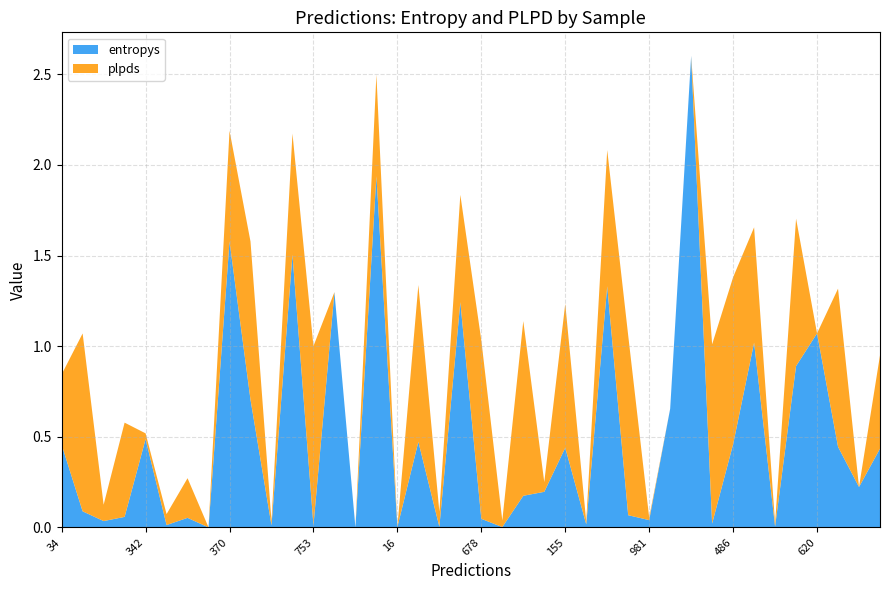

Reading left to right, transcribe all the data shown in this chart.

entropys: 34=0.5	307=0.1	776=0.0	946=0.1	342=0.5	309=0.0	654=0.1	805=0.0	370=1.6	36=0.7	890=0.0	39=1.5	753=0.0	589=1.3	100=0.0	740=1.9	16=0.0	212=0.5	15=0.0	59=1.2	678=0.0	397=0.0	880=0.2	432=0.2	155=0.4	11=0.0	827=1.3	723=0.1	981=0.0	230=0.7	782=2.6	628=0.0	486=0.5	943=1.0	451=0.0	182=0.9	620=1.1	891=0.4	420=0.2	303=0.4
plpds: 34=0.4	307=1.0	776=0.1	946=0.5	342=0.0	309=0.1	654=0.2	805=0.0	370=0.6	36=0.9	890=0.0	39=0.7	753=1.0	589=-0.3	100=0.0	740=0.6	16=0.0	212=0.9	15=0.1	59=0.6	678=1.0	397=0.0	880=1.0	432=0.1	155=0.8	11=0.0	827=0.8	723=1.0	981=0.0	230=-0.0	782=-0.2	628=1.0	486=0.9	943=0.6	451=0.0	182=0.8	620=-0.3	891=0.9	420=0.0	303=0.5